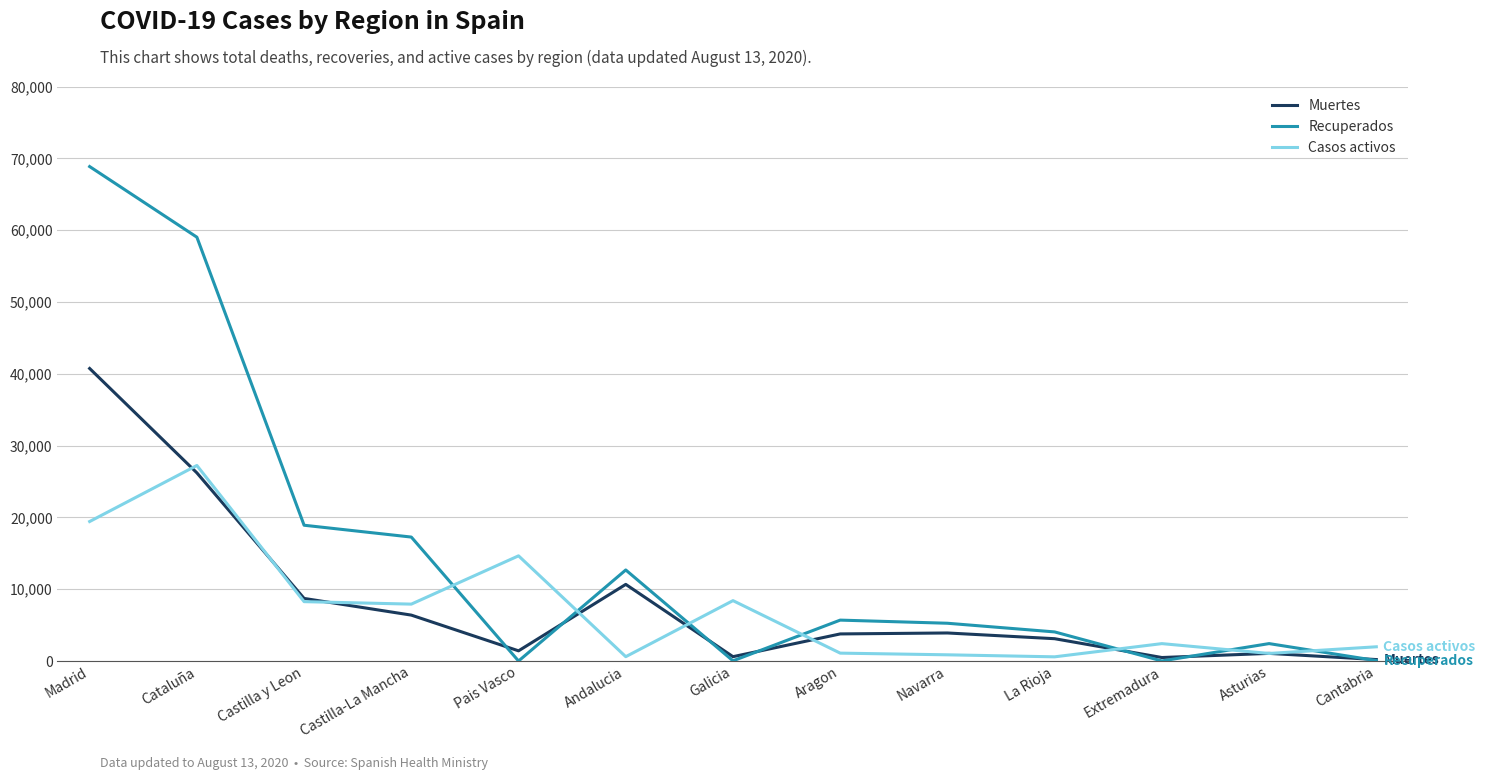

Between which two adjacent categories do Muertes and Recuperados first intersect?

Castilla-La Mancha and Pais Vasco